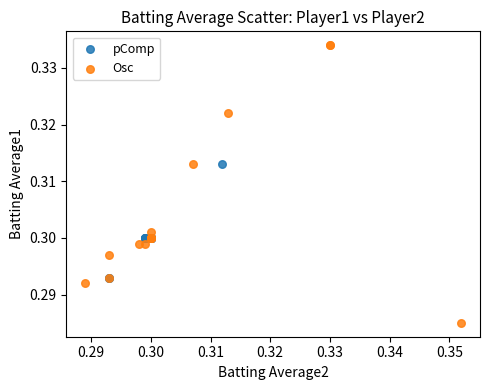

Which series reaches the minimum Y coordinate?

Osc